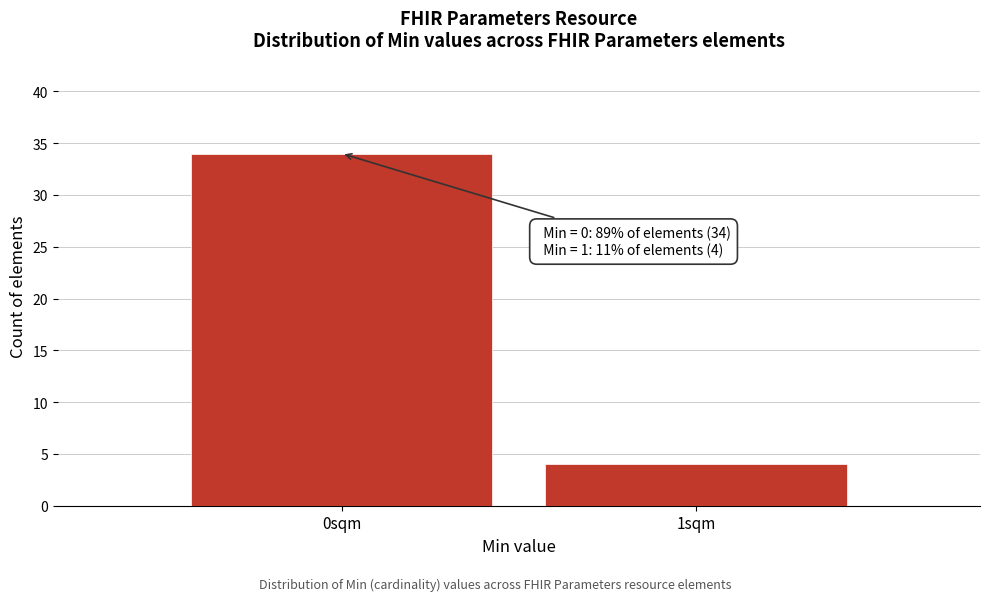

Reading left to right, list all the values displayed in this chart.

0sqm=34	1sqm=4